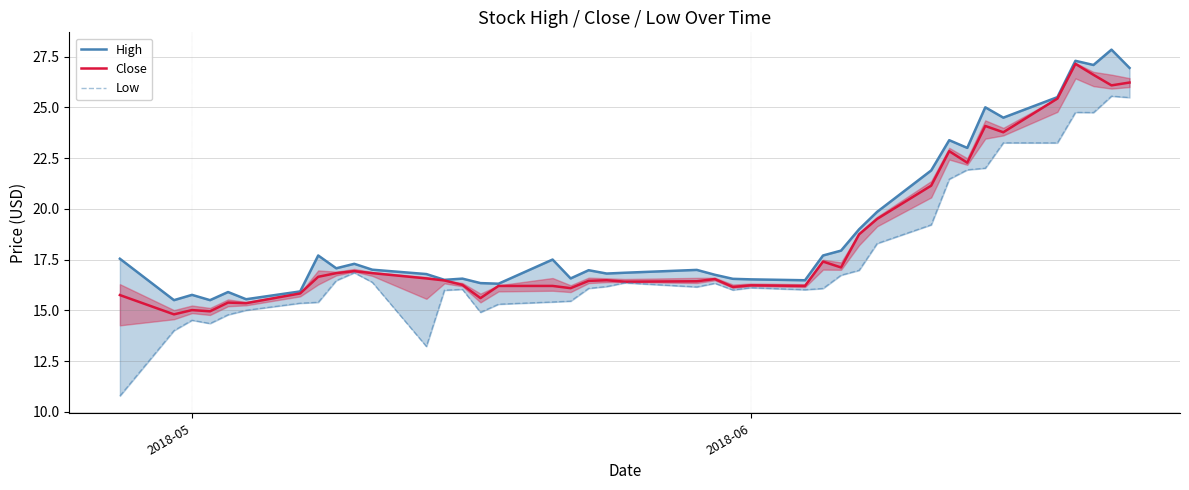

The value of Close at 2018-05 is 3.9. True or false?

False